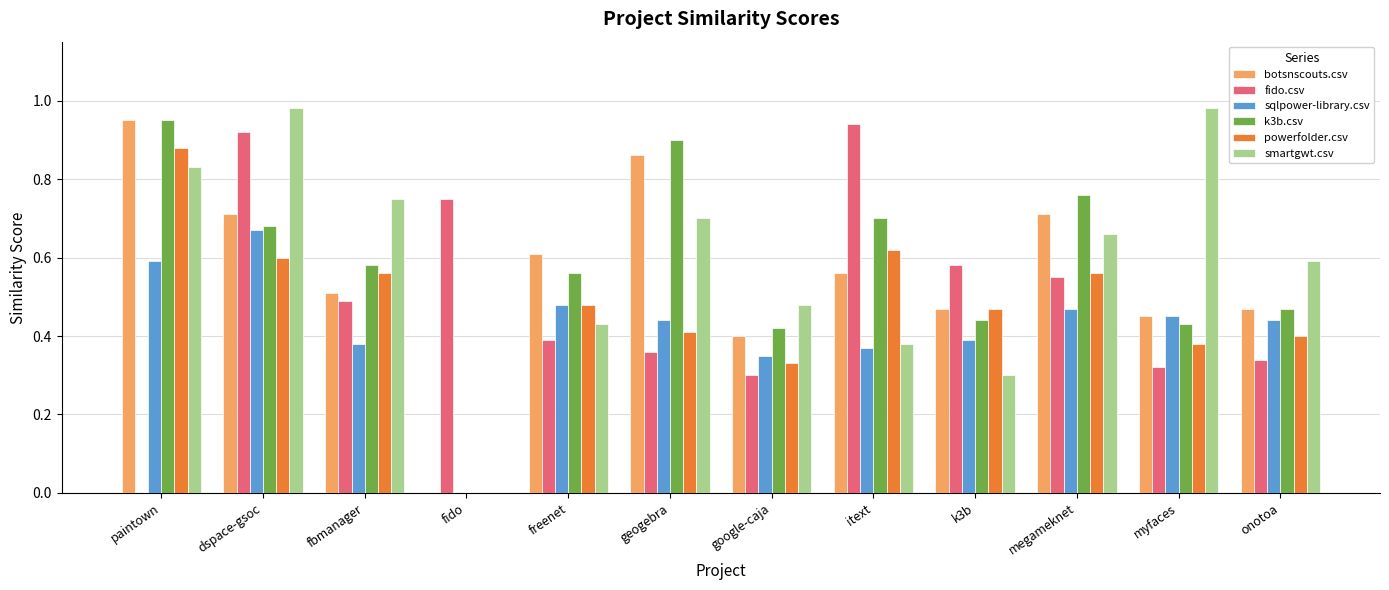

Is it true that powerfolder.csv equals 0.4 at paintown?

False